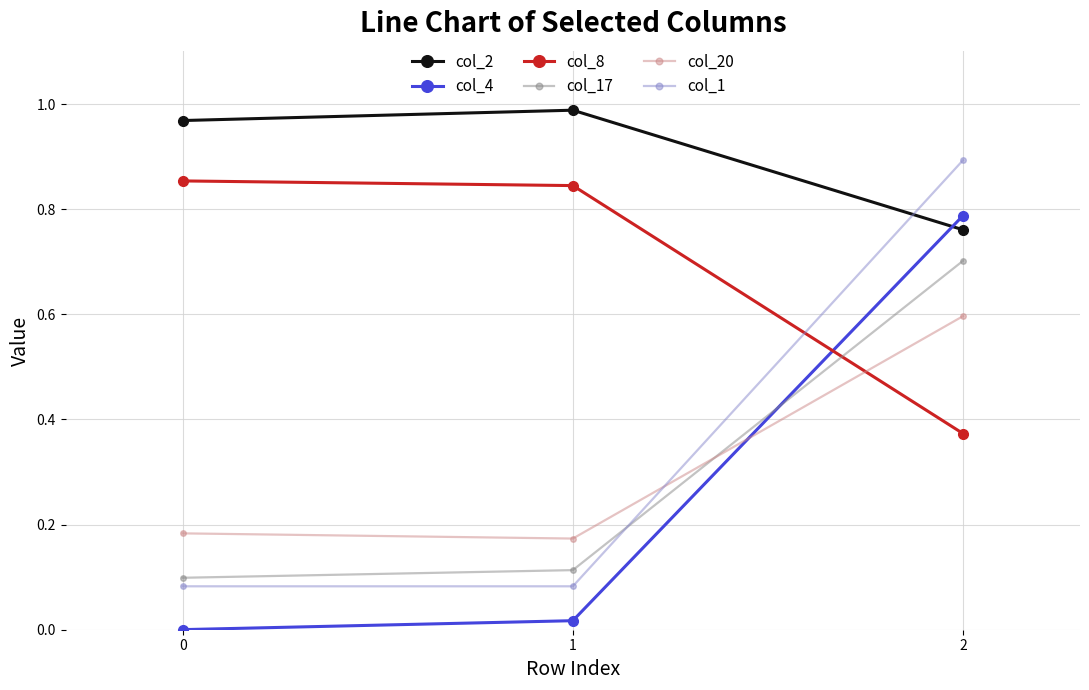

True or false: col_1 has a value of 1.4 at 2.

False